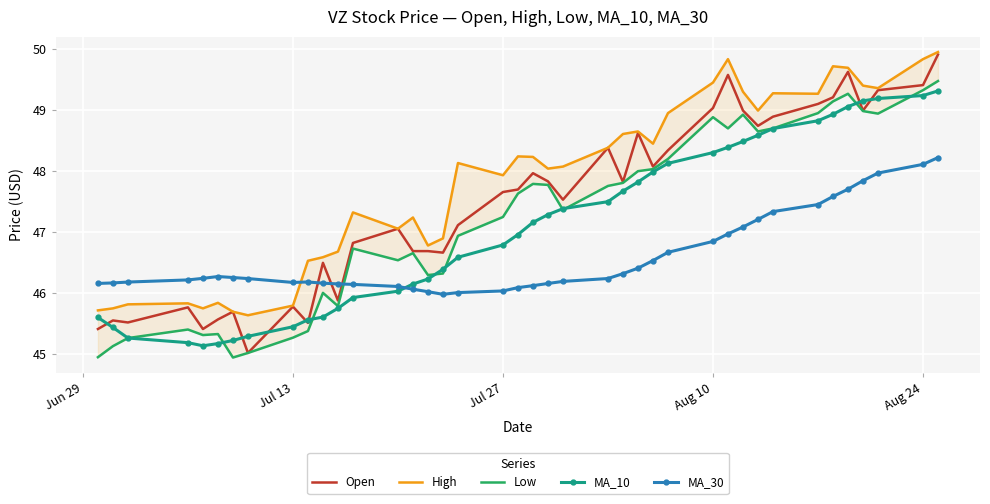

What is the average value of the Low series?

47.2